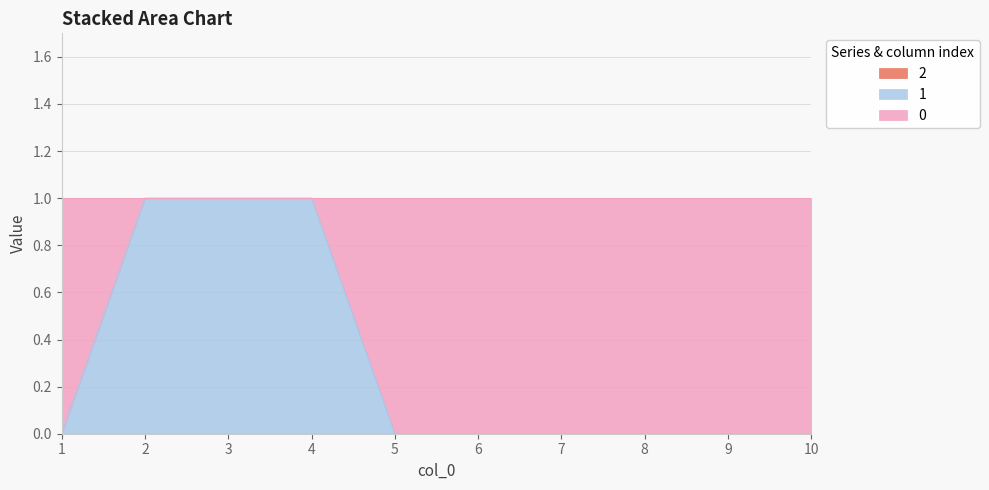

True or false: 0 and 2 cross at least once.

False